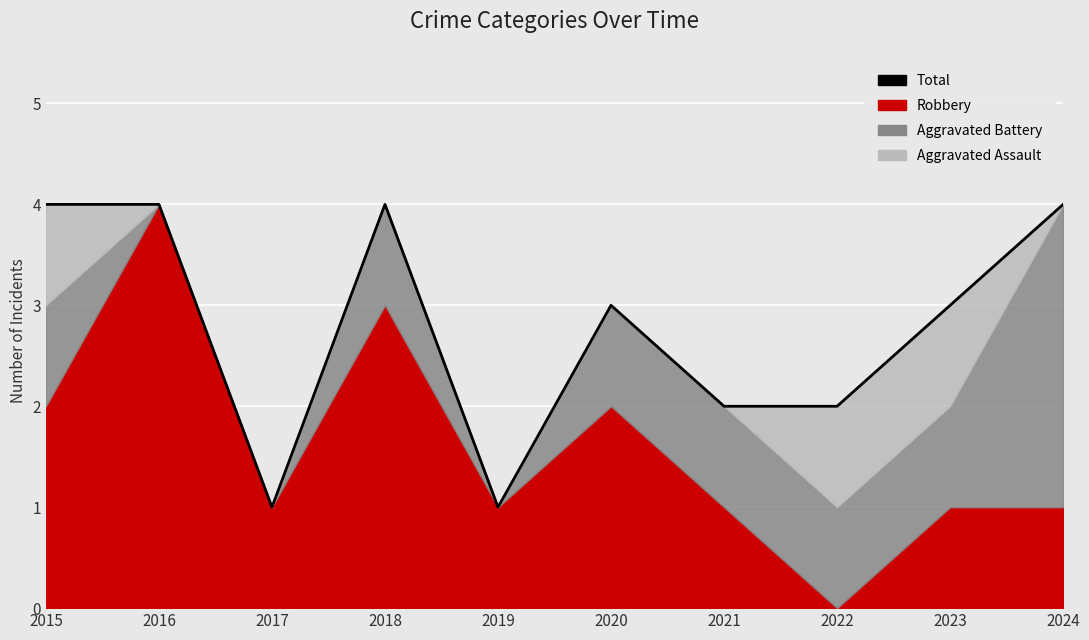

How many interior local valleys (lower than both neighbors) does the data have?

2